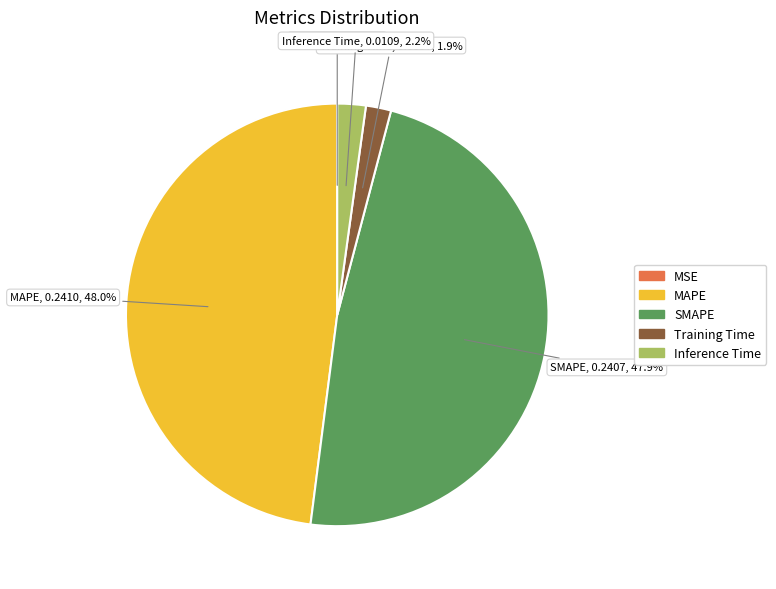

What percentage is NOT represented by Inference Time?

97.8%